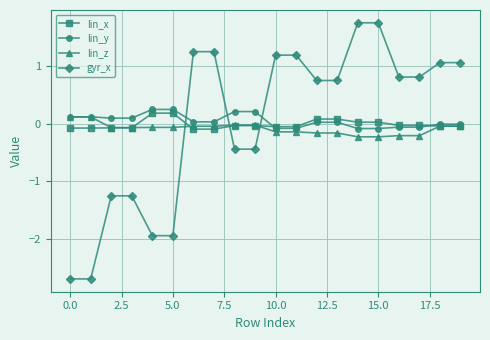

At how many categories does at least one series exceed 1?

8